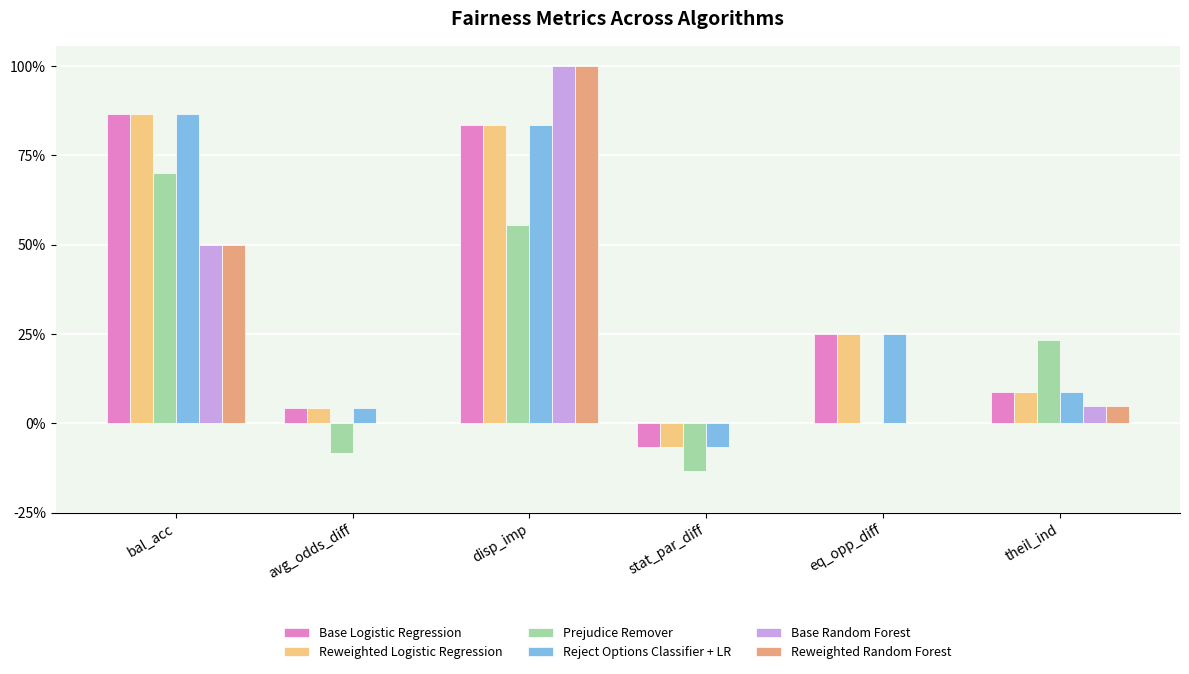

Are the bars horizontal?

No